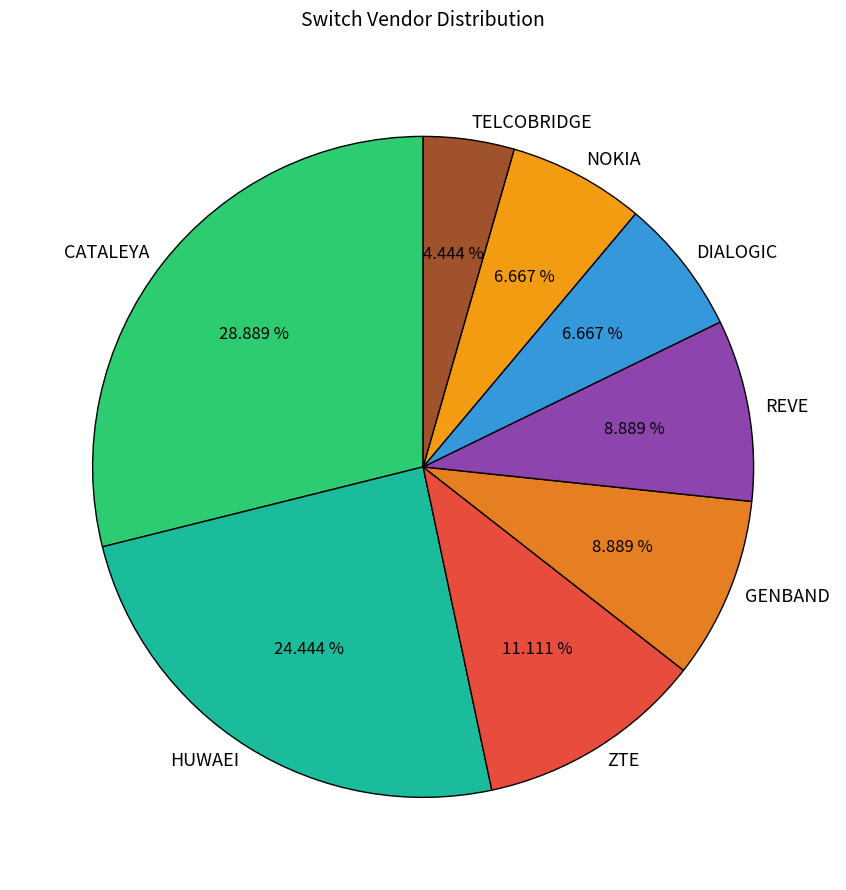

To the nearest percent, what percentage of the pie is GENBAND?

9%